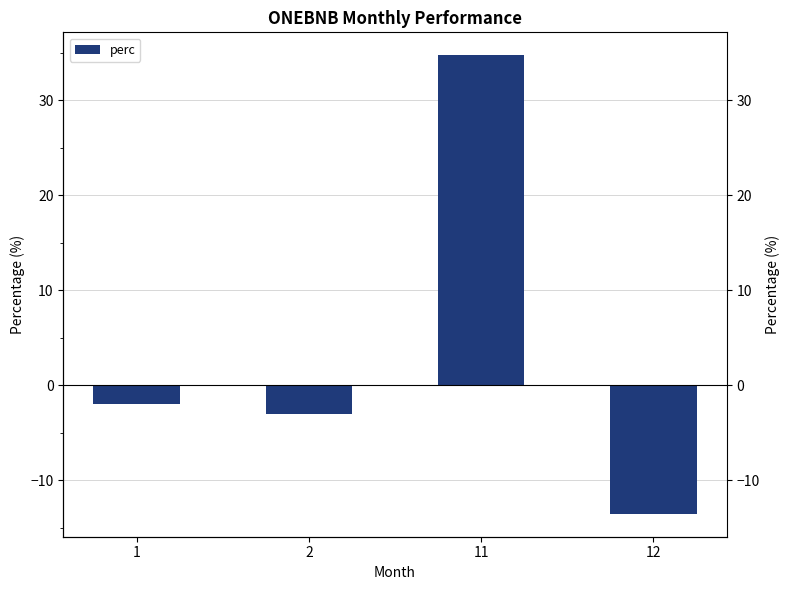

Read the value at 2.

-3.1